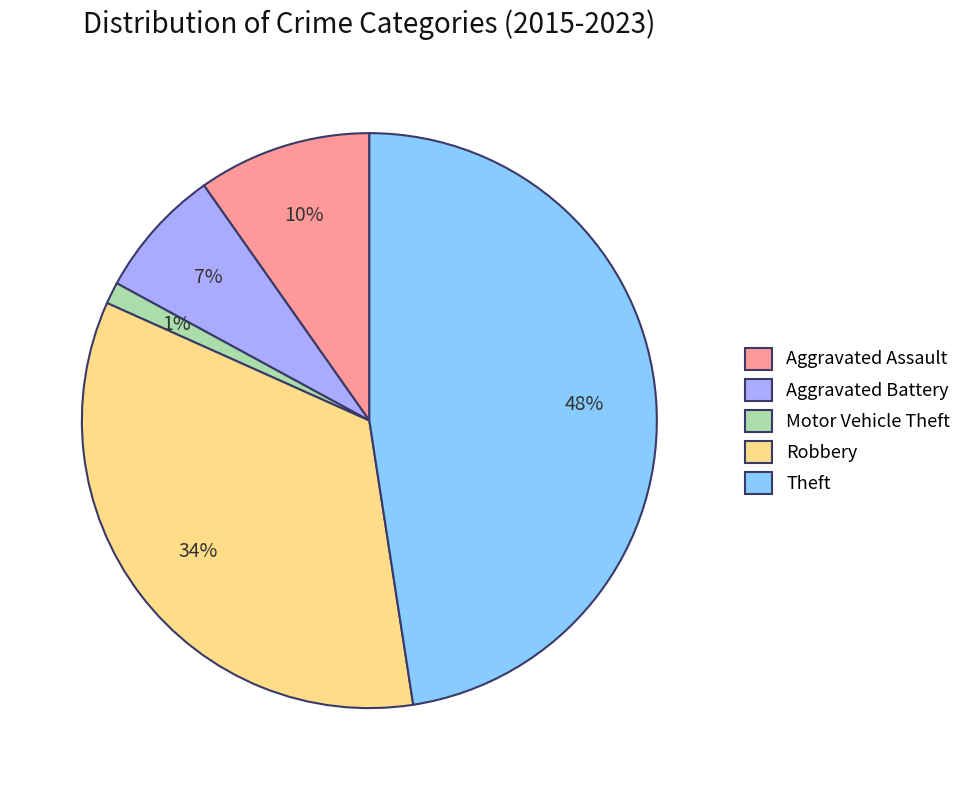

To the nearest percent, what is the average slice percentage?

20%